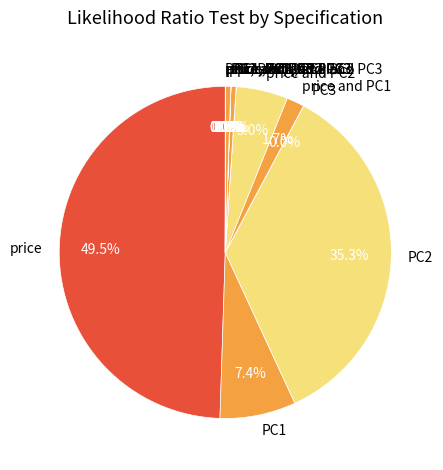

How much of the chart is everything except PC1 and PC2?

99.5%